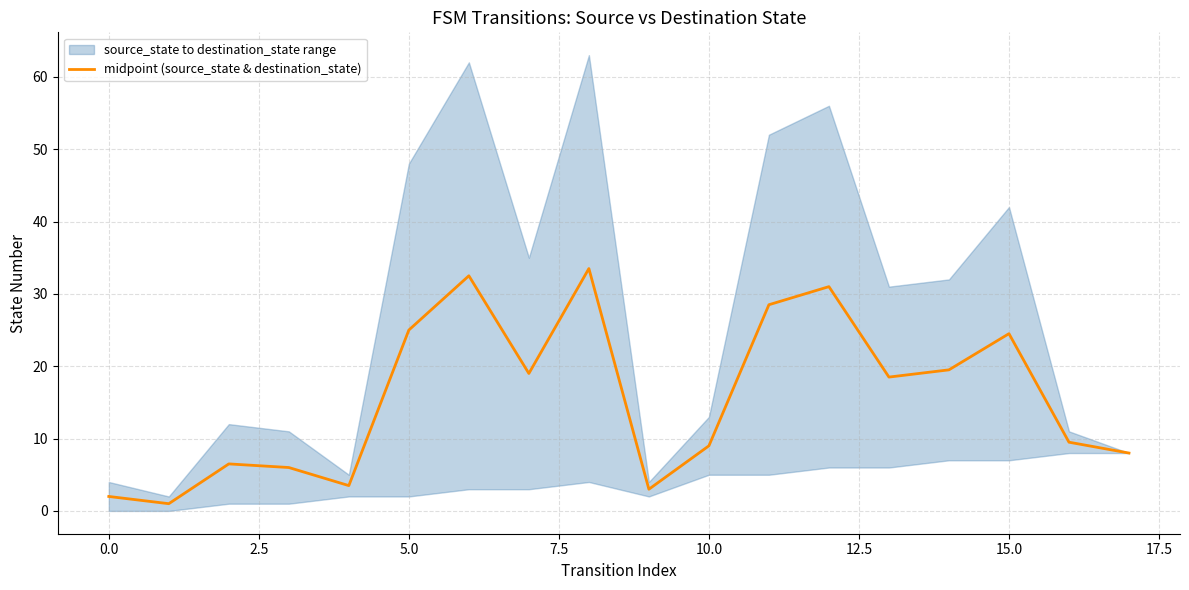

Is this an area chart (filled region under the line)?

No